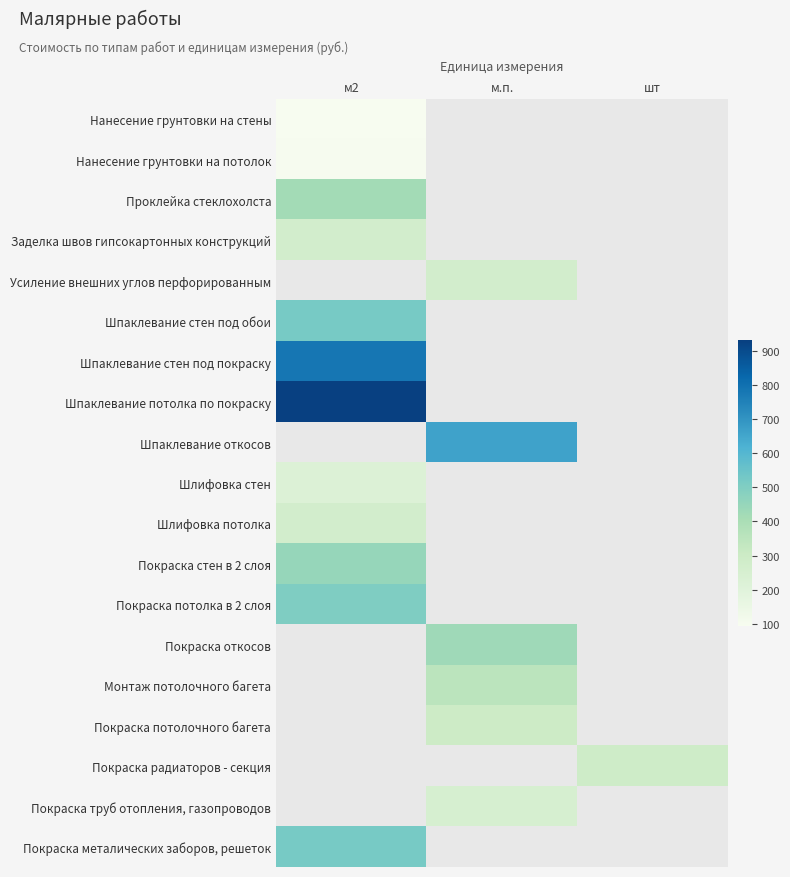

What is the spread (max minus min) of values at м2?

835.0